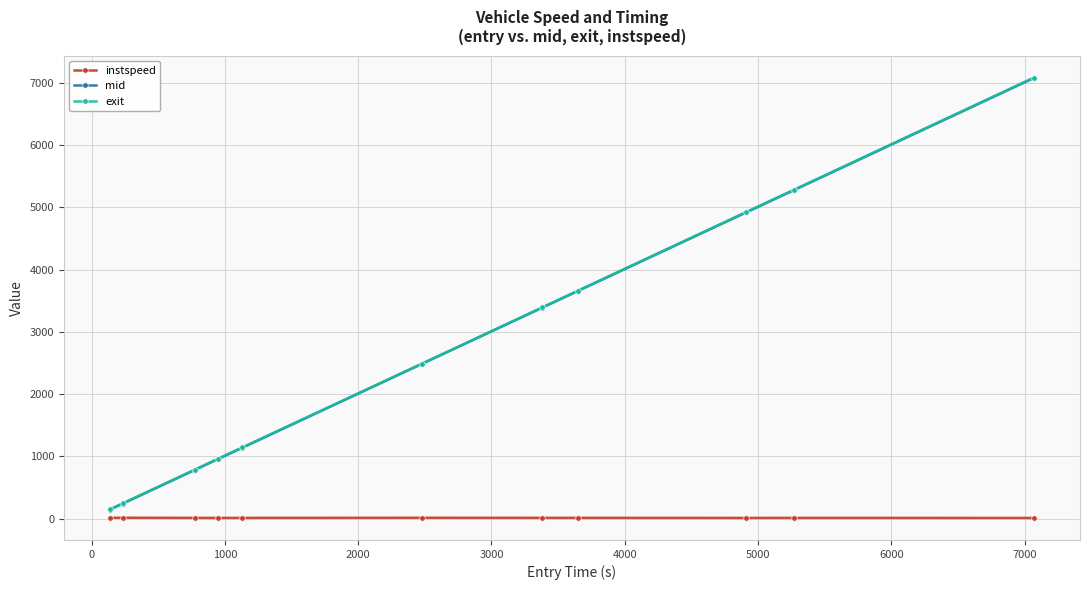

What is the highest value of the exit series?

7084.6